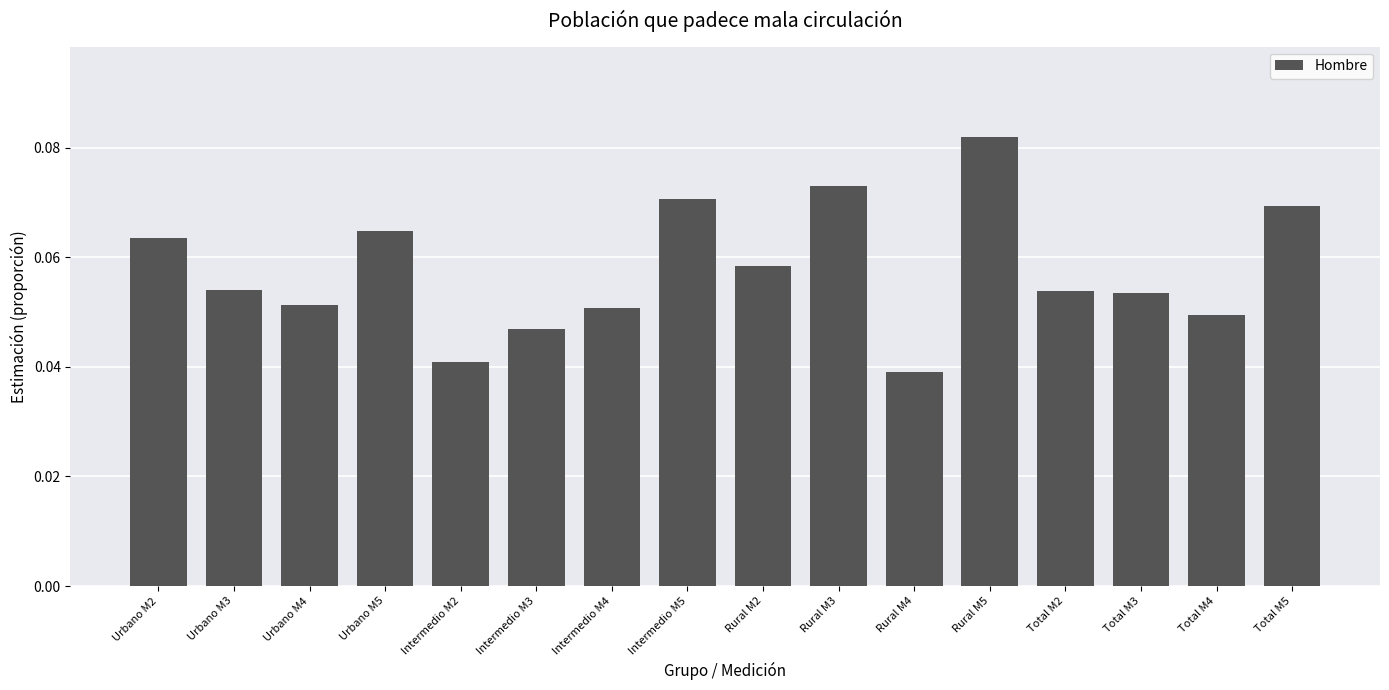

What is the label of the 4th bar from the left?

Urbano M5